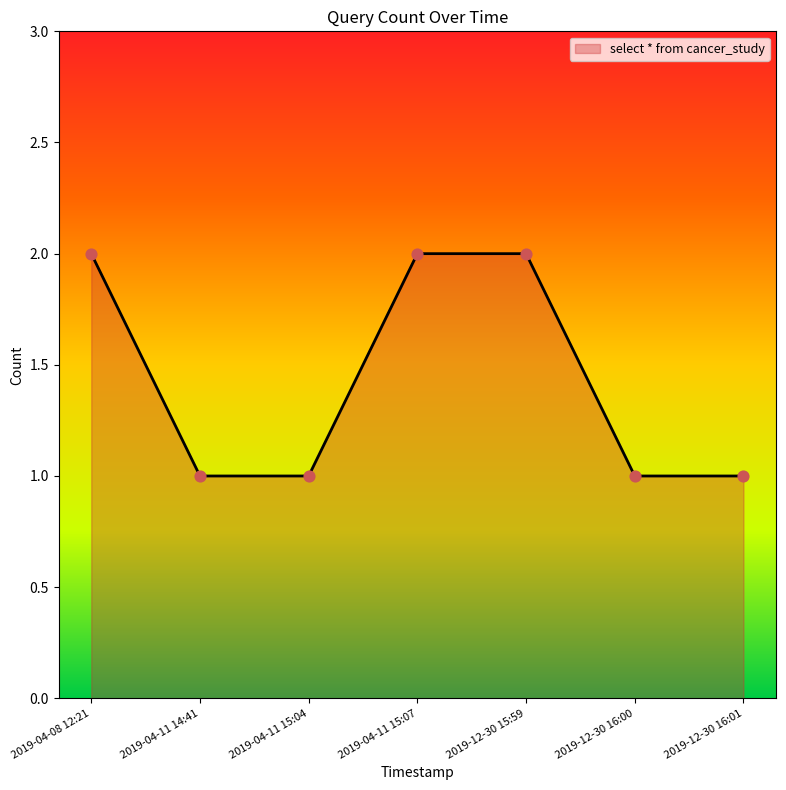

What is the change in value from 2019-04-08 12:21 to 2019-12-30 16:01?

-1